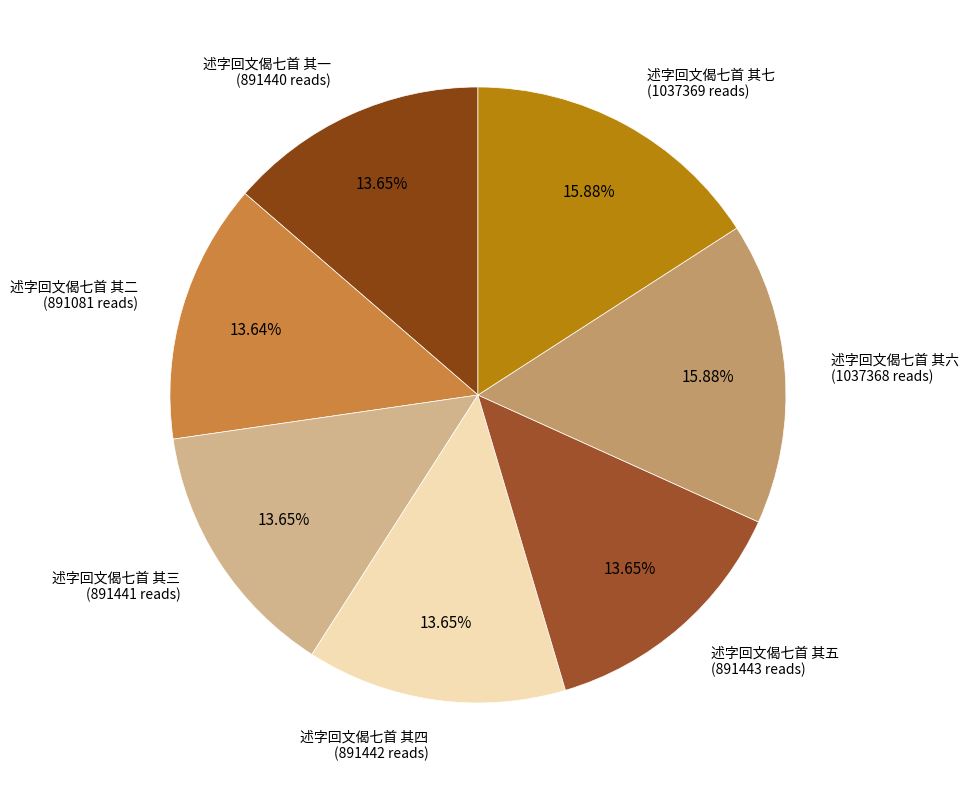

How many segments does this pie chart have?

7